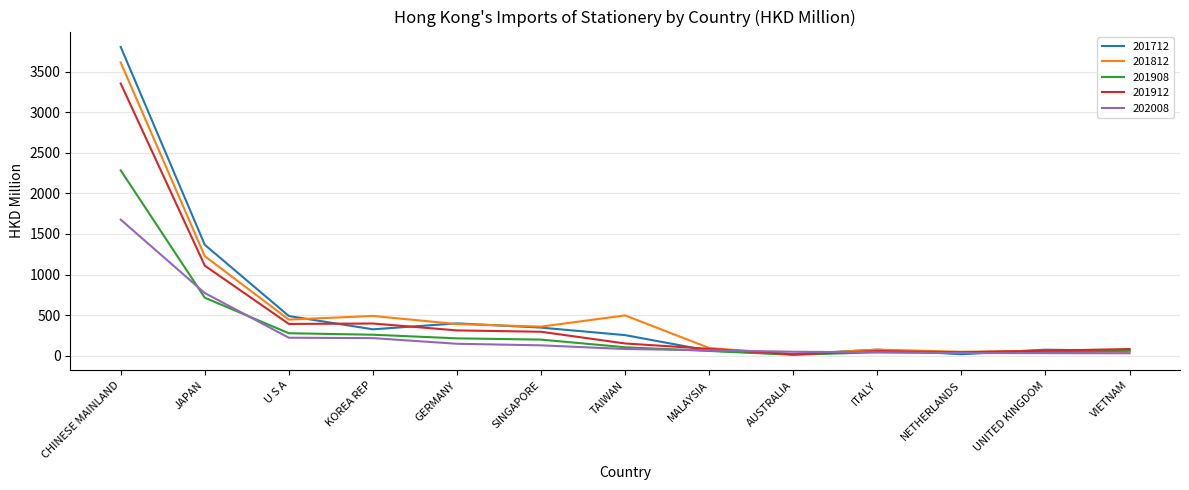

At U S A, list the series in order from largest to smallest.

201712, 201812, 201912, 201908, 202008